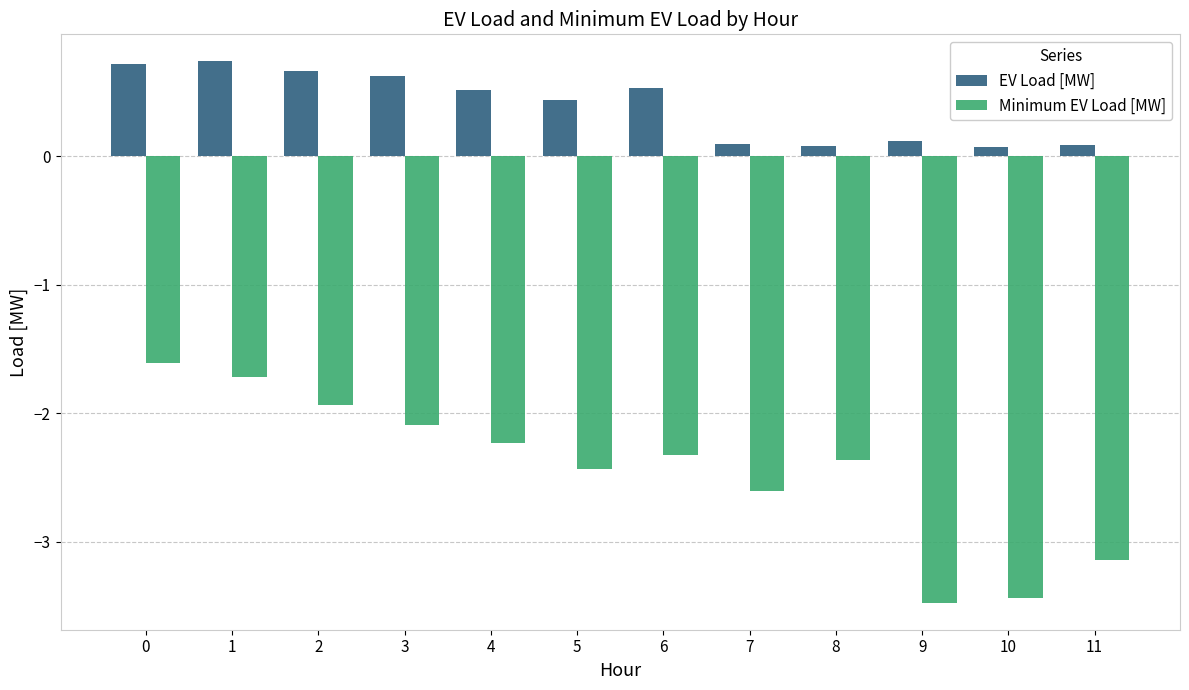

What is the value of the Minimum EV Load [MW] bar at the 10th from the left?

-3.5